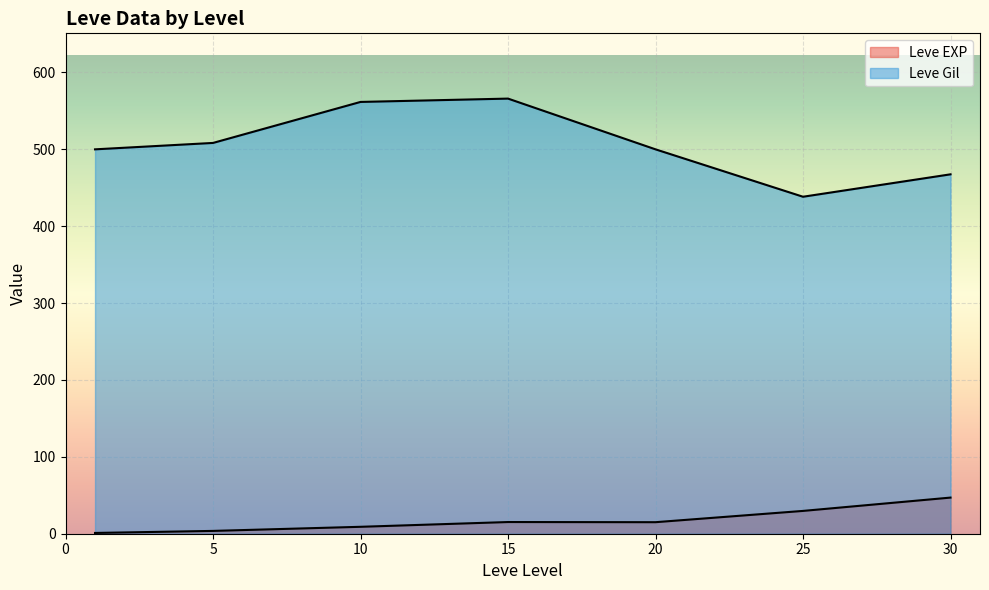

How many lines are shown in the chart?

2